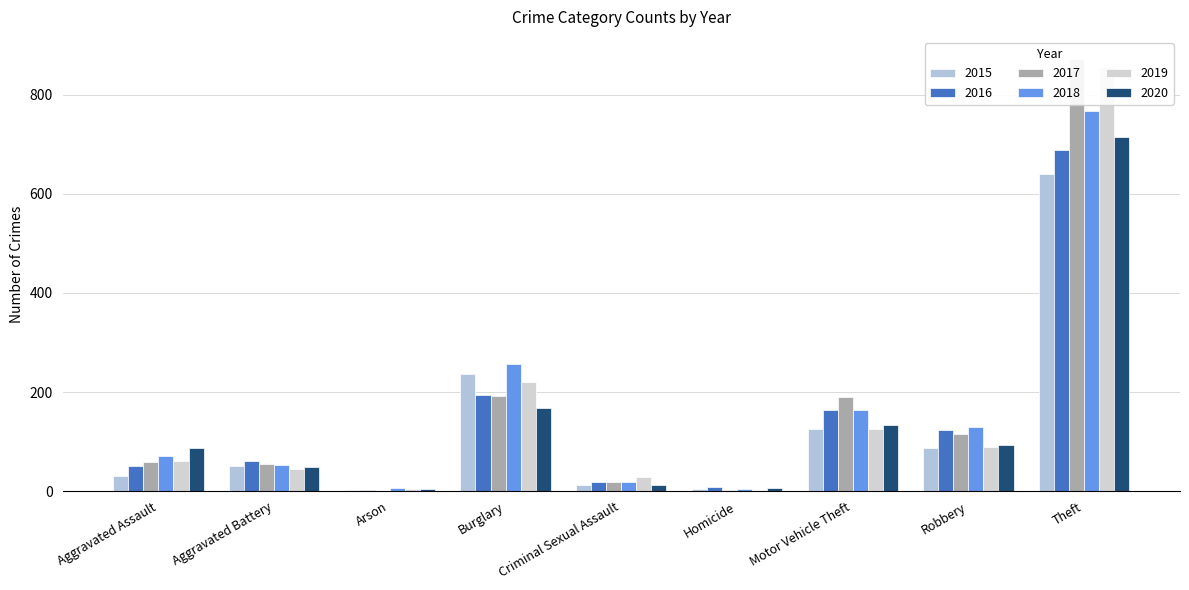

What is the average value of the 2018 series?

164